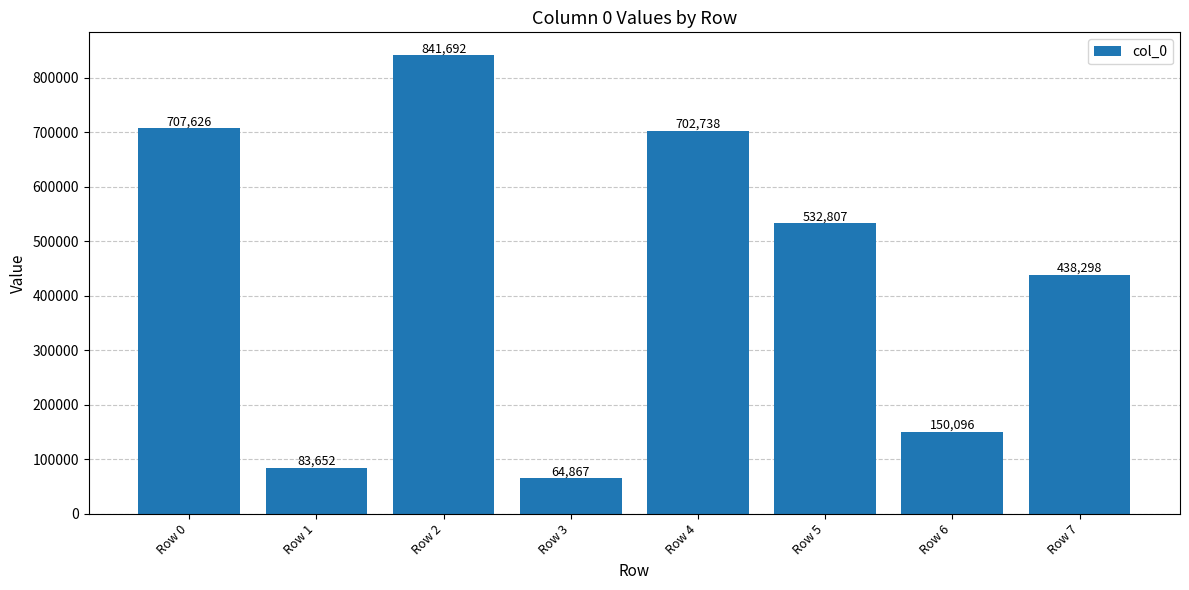

Reading left to right, what are all the values shown in this chart?

Row 0=707626	Row 1=83652	Row 2=841692	Row 3=64867	Row 4=702738	Row 5=532807	Row 6=150096	Row 7=438298